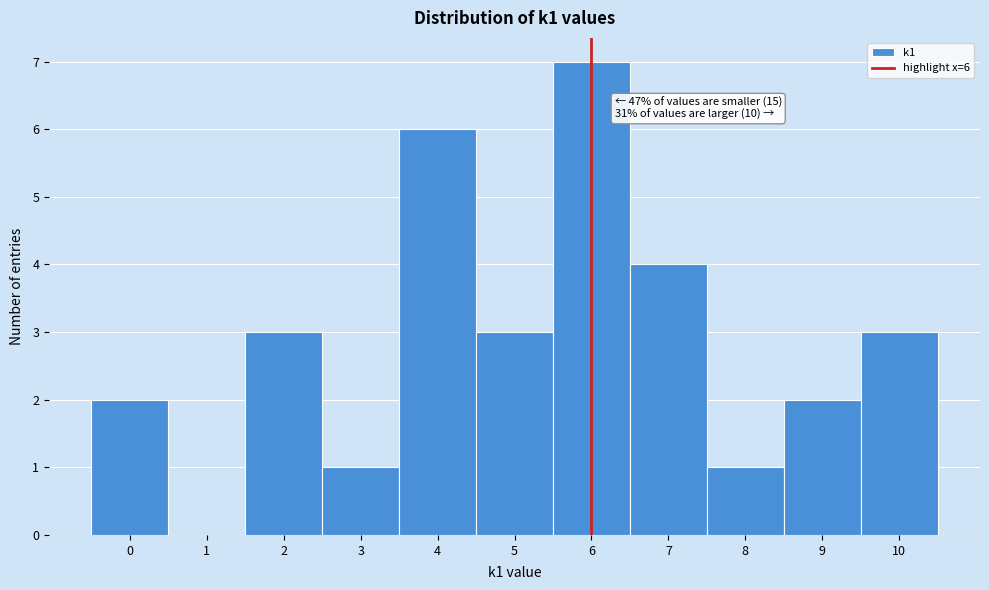

Over which range of the x-axis is the bar tallest?

5.5 to 6.5